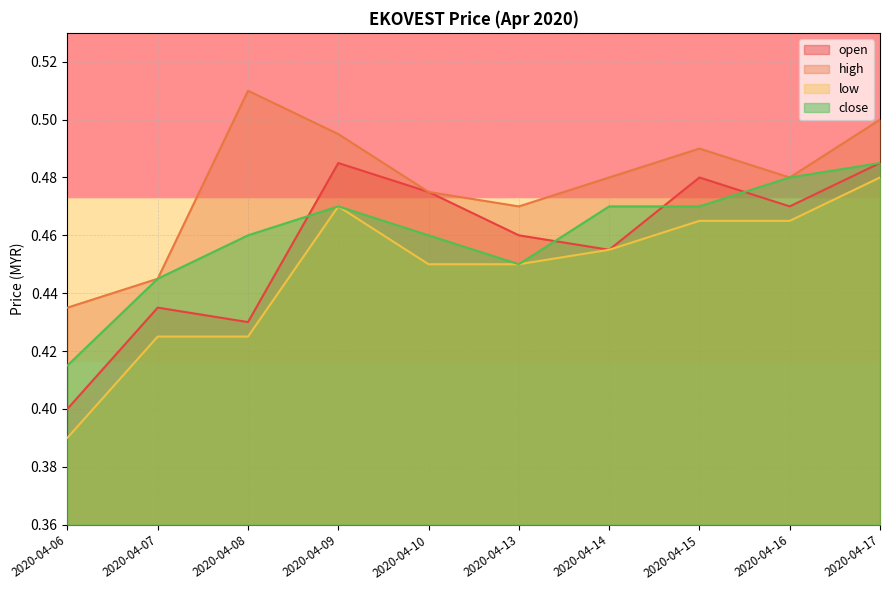

What is the maximum value for close?

0.5